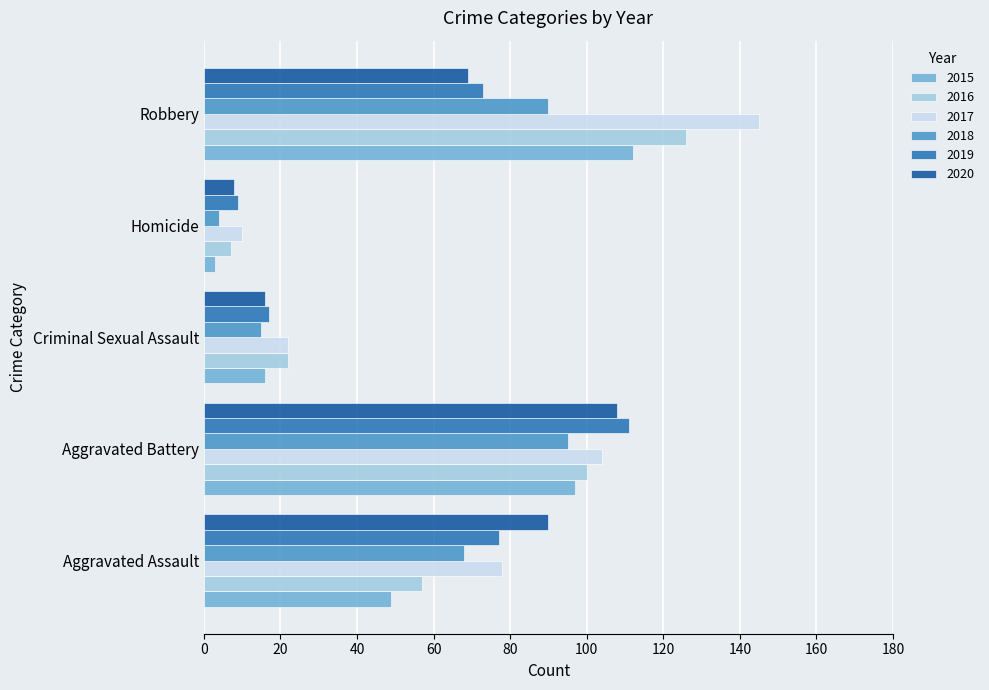

What is the spread (max minus min) of values at Robbery?

76